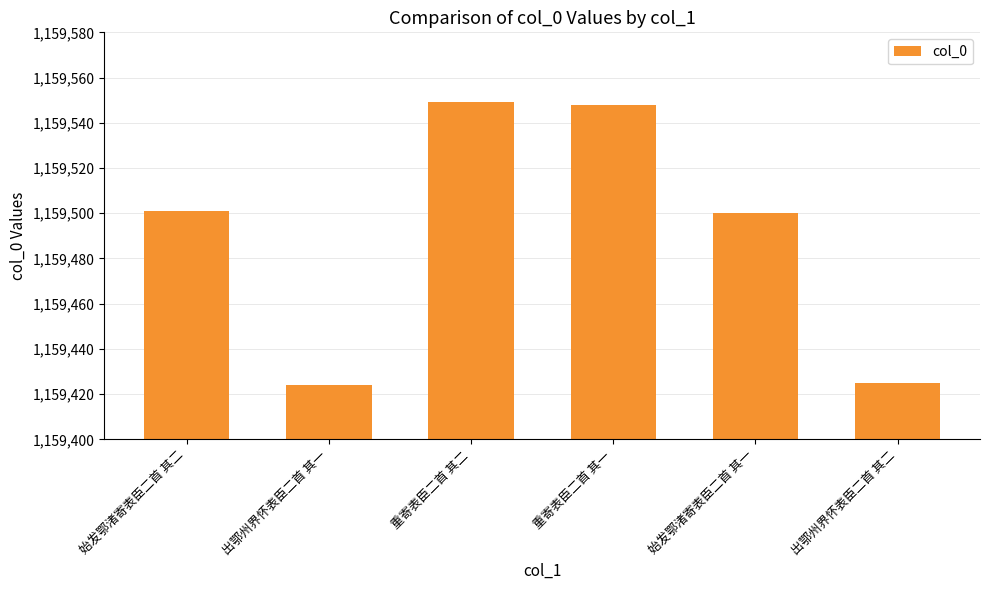

What is the value of the 4th bar from the left?

1159548